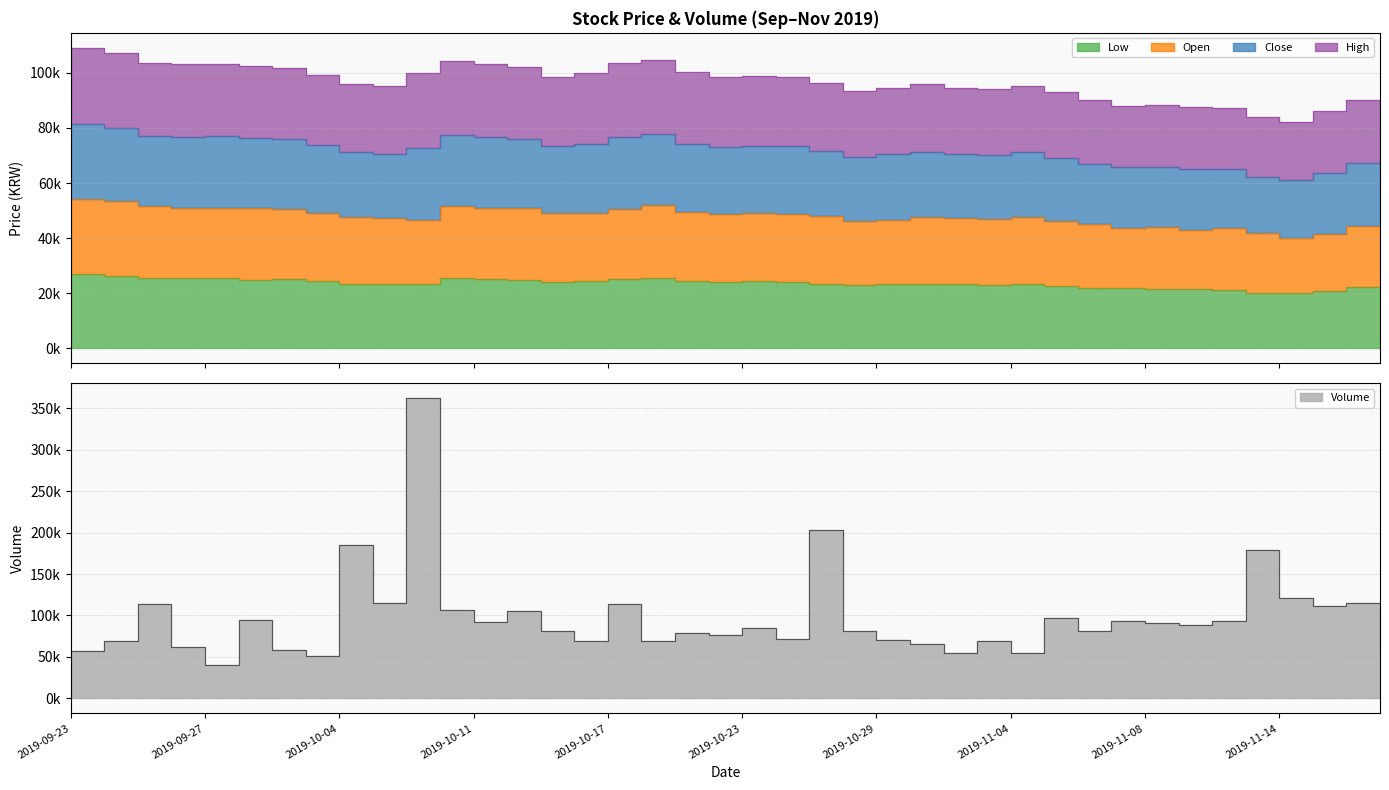

What is the value of the Open point at the 6th from the left?

50900